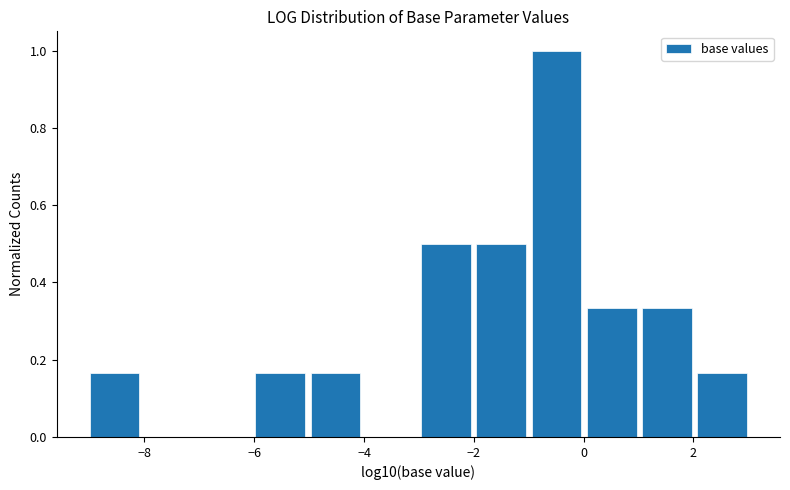

Reading left to right, transcribe this chart: for each bar, give the range it covers on the x-axis and its height. Neither the bar edges nor the heights are printed on the chart, so give them approximately, as read against the axes.

-9 to -8: 0.16
-8 to -7: 0
-7 to -6: 0
-6 to -5: 0.16
-5 to -4: 0.16
-4 to -3: 0
-3 to -2: 0.50
-2 to -1: 0.50
-1 to 0: 1.00
0 to 1: 0.34
1 to 2: 0.34
2 to 3: 0.16